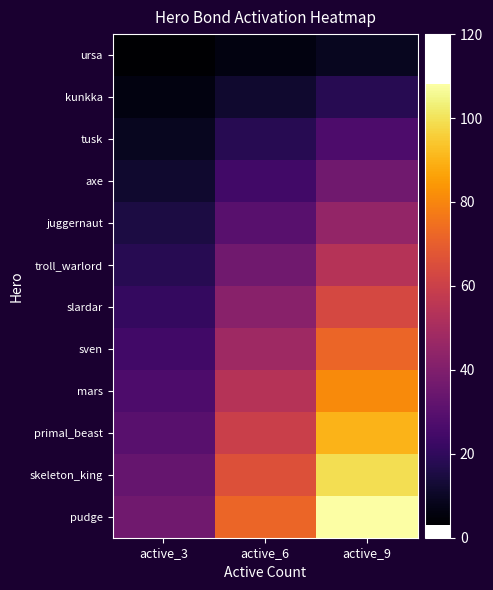

At which category is the sum across all series the highest?

active_9